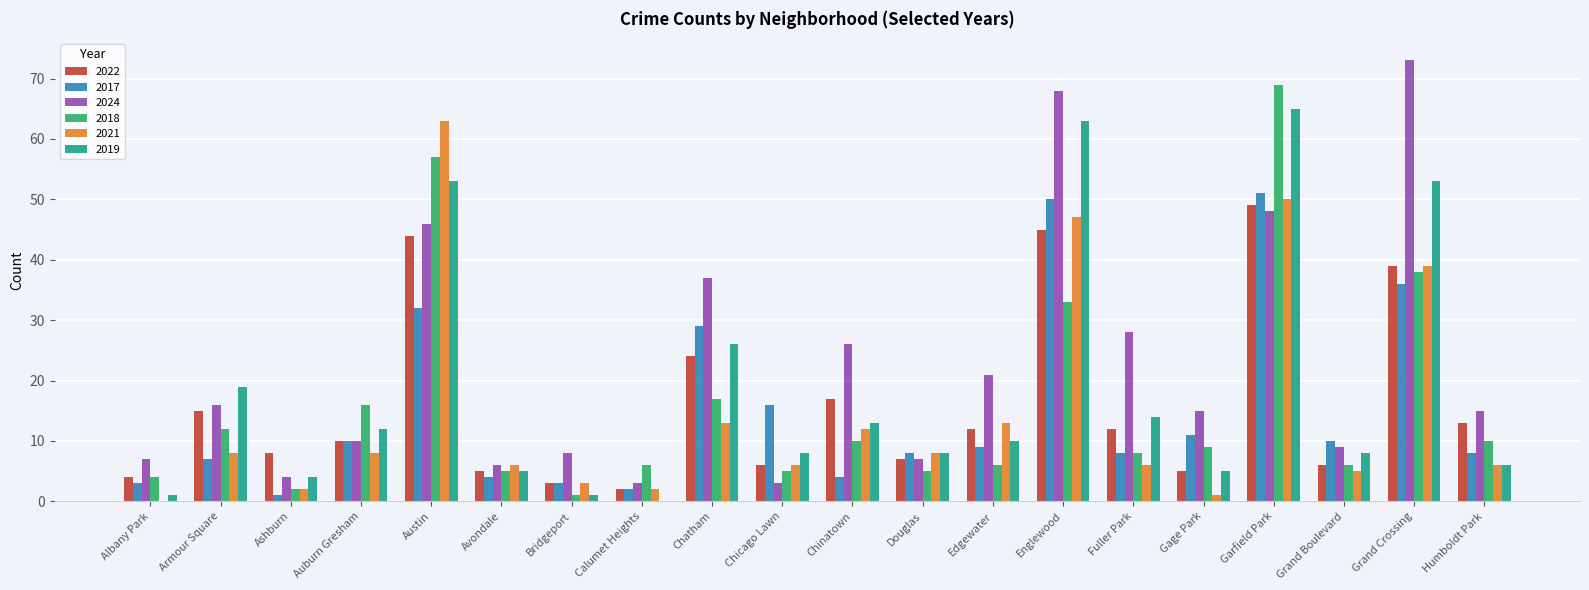

What is the maximum value for 2021?

63